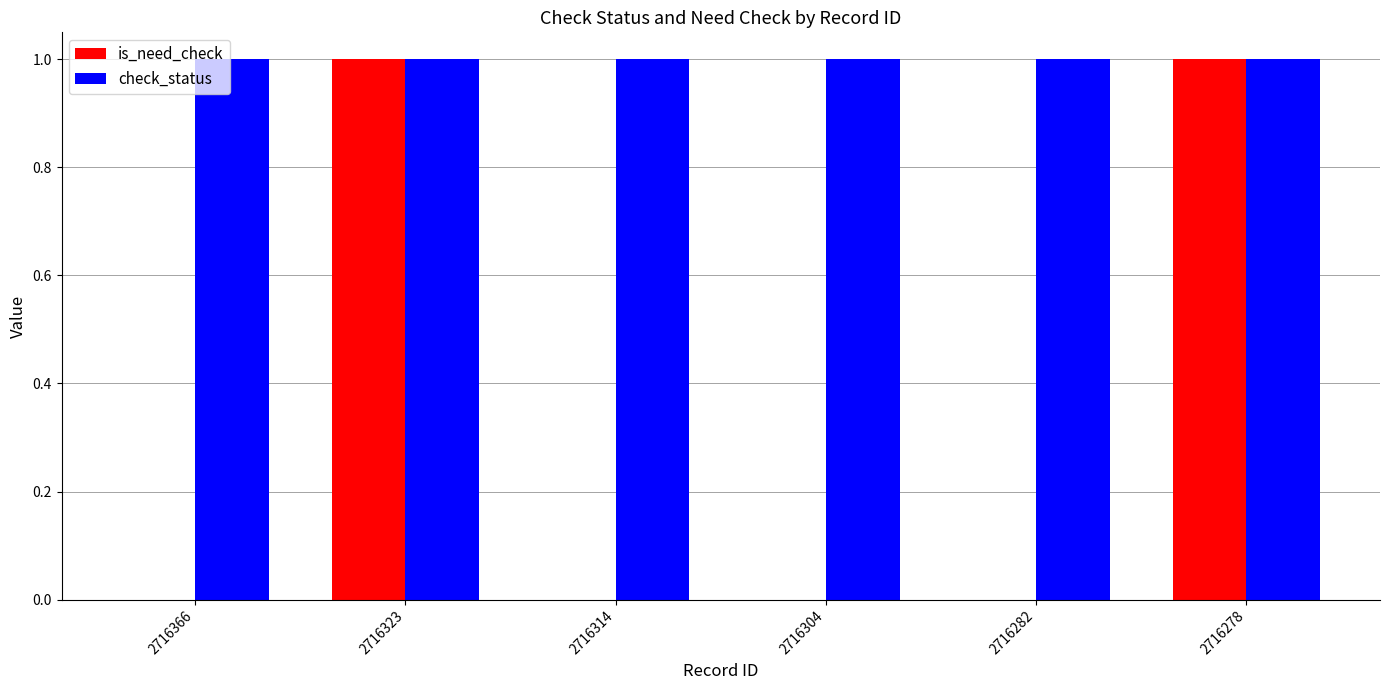

Is the value of is_need_check at 2716304 greater than the value of check_status at 2716366?

No